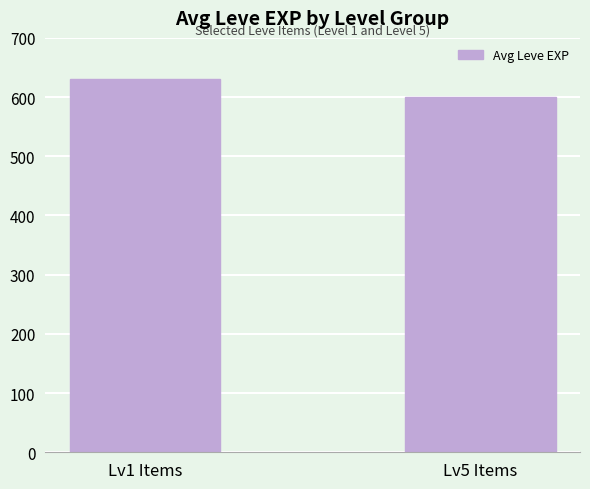

Count the number of categories in the chart.

2